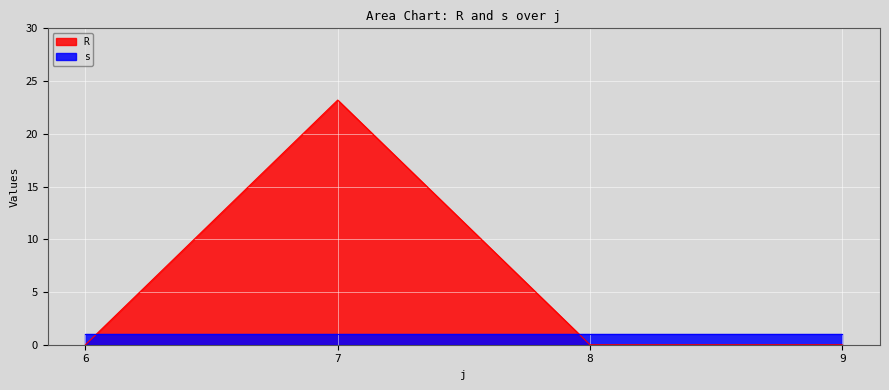

How many interior local peaks (higher than both neighbors) does the data have?

1